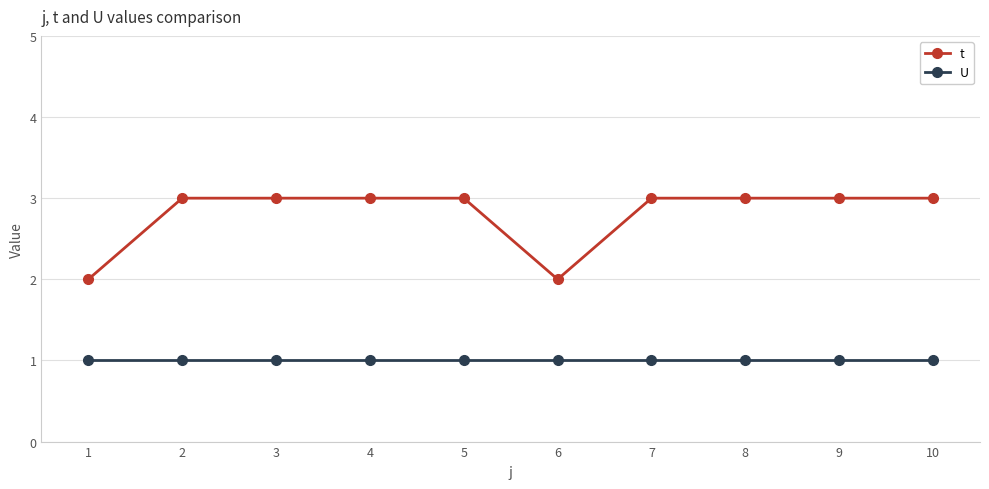

How many data points does each series have?

10